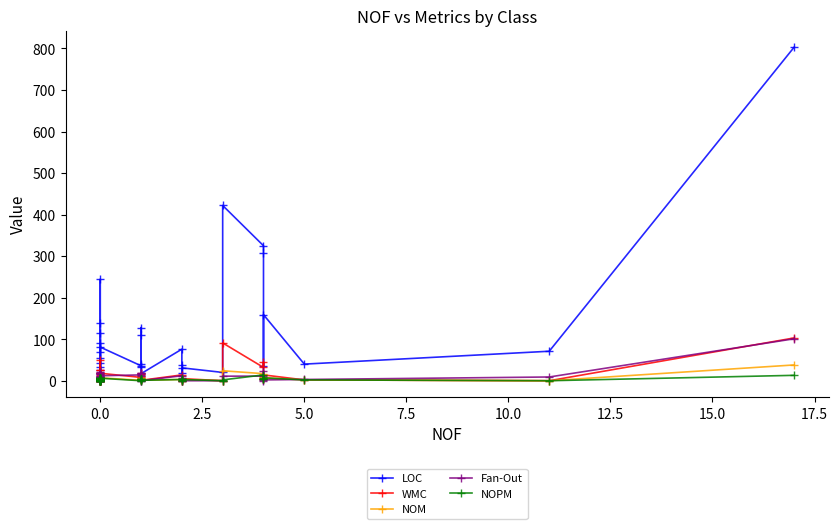

Which series has the largest range (max minus min)?

LOC